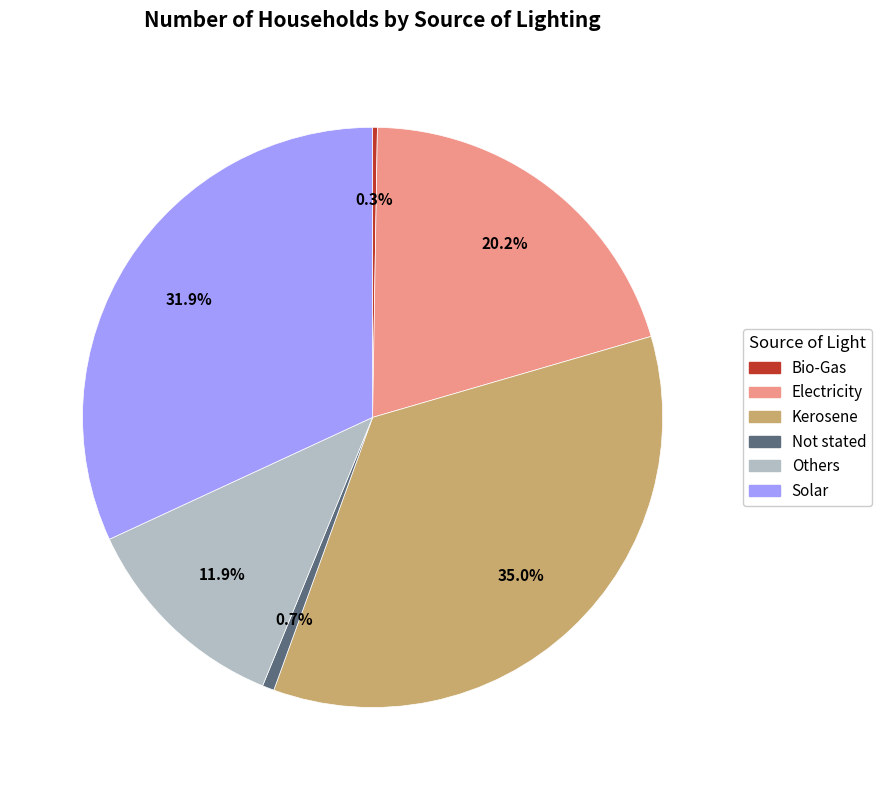

Which category has the biggest portion of the pie?

Kerosene